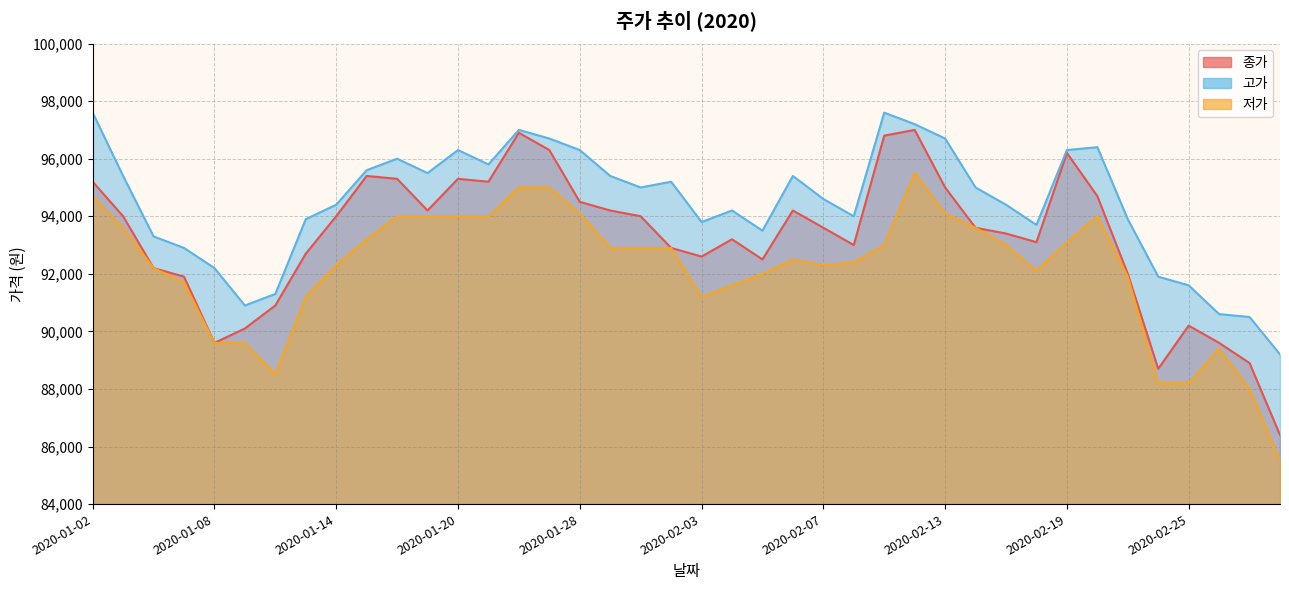

What position from the right is 2020-01-28?

24